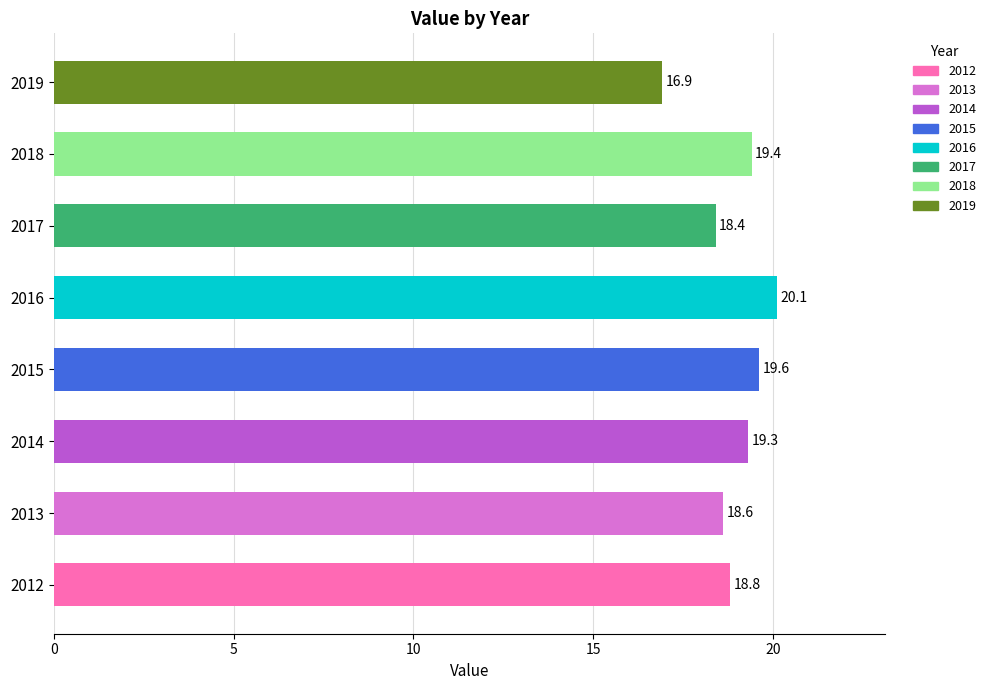

Rank the categories by value from highest to lowest.

2016, 2015, 2018, 2014, 2012, 2013, 2017, 2019